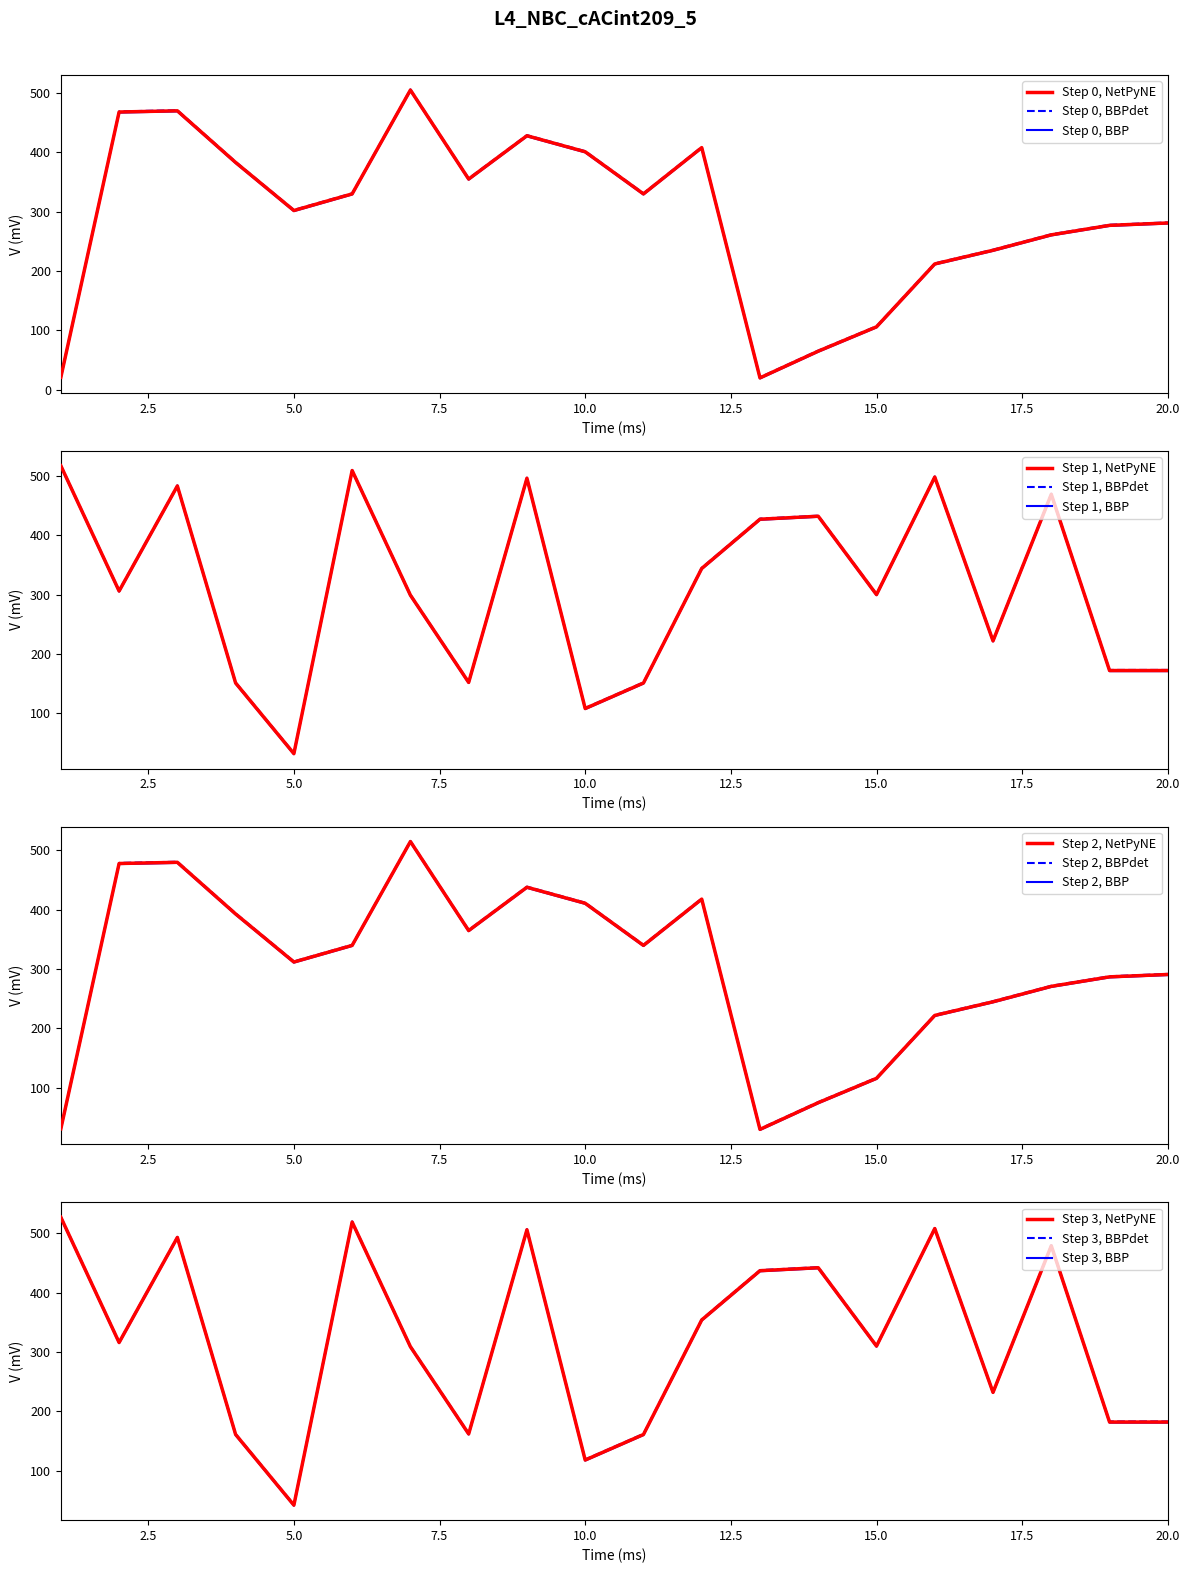

What is the difference between the Y values at 17 and 18?

26